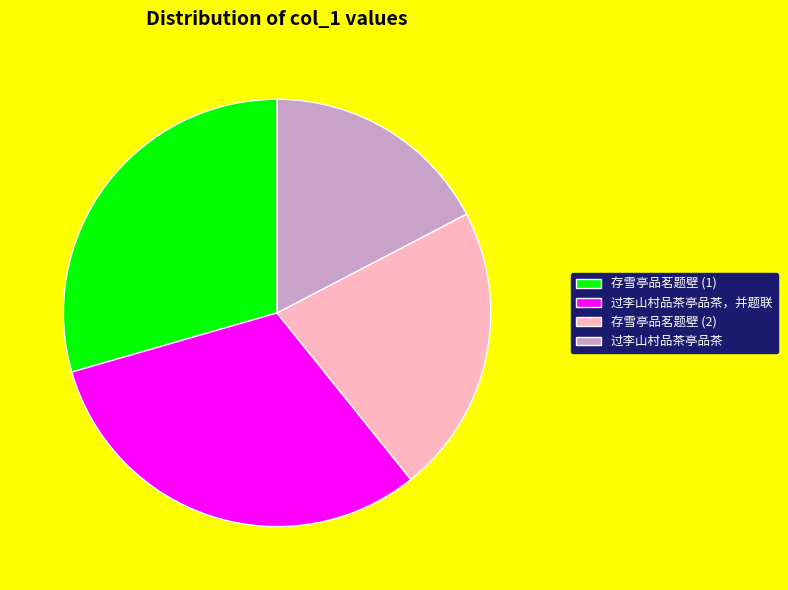

The 过李山村品茶亭品茶，并题联 slice represents 31% of the pie. True or false?

True